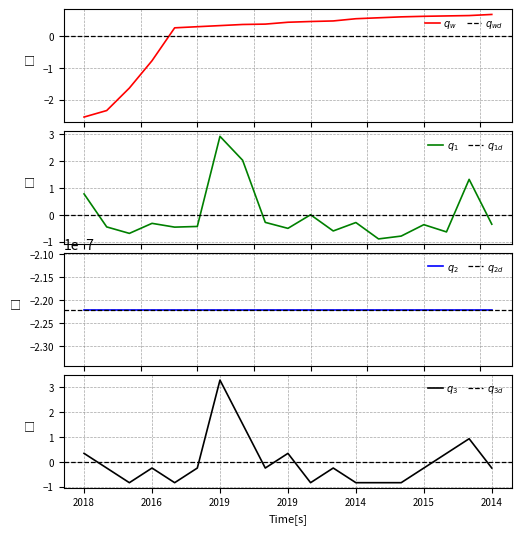

At how many categories does at least one series exceed -2?

19